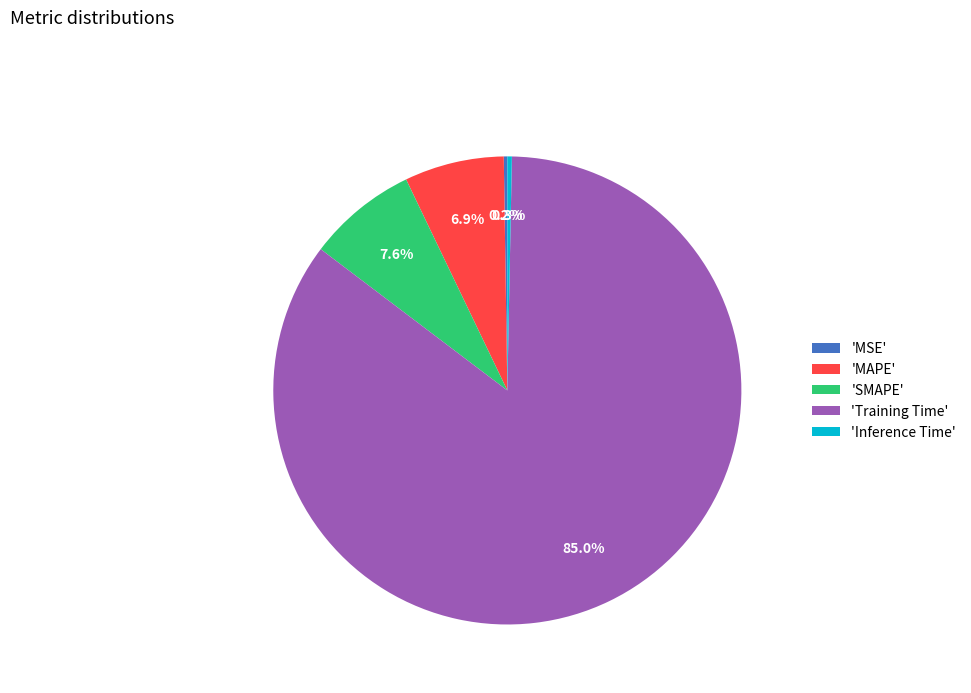

Which category has the biggest portion of the pie?

'Training Time'